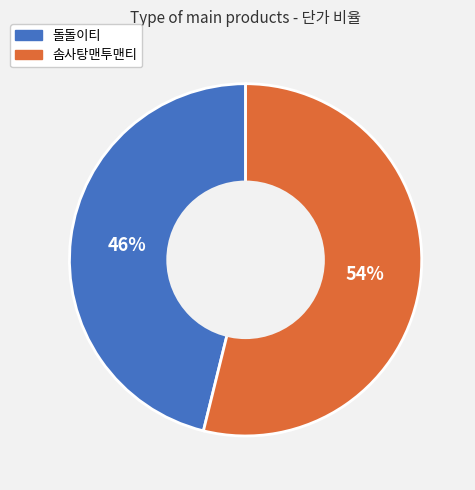

Combined, do 솜사탕맨투맨티 and 돌돌이티 account for over 50%?

Yes